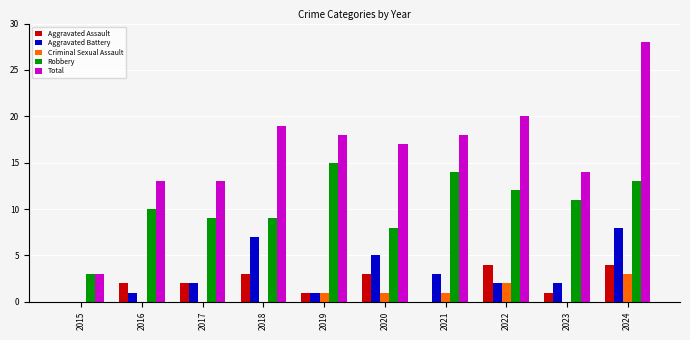

What is the sum of all Aggravated Assault values?

20